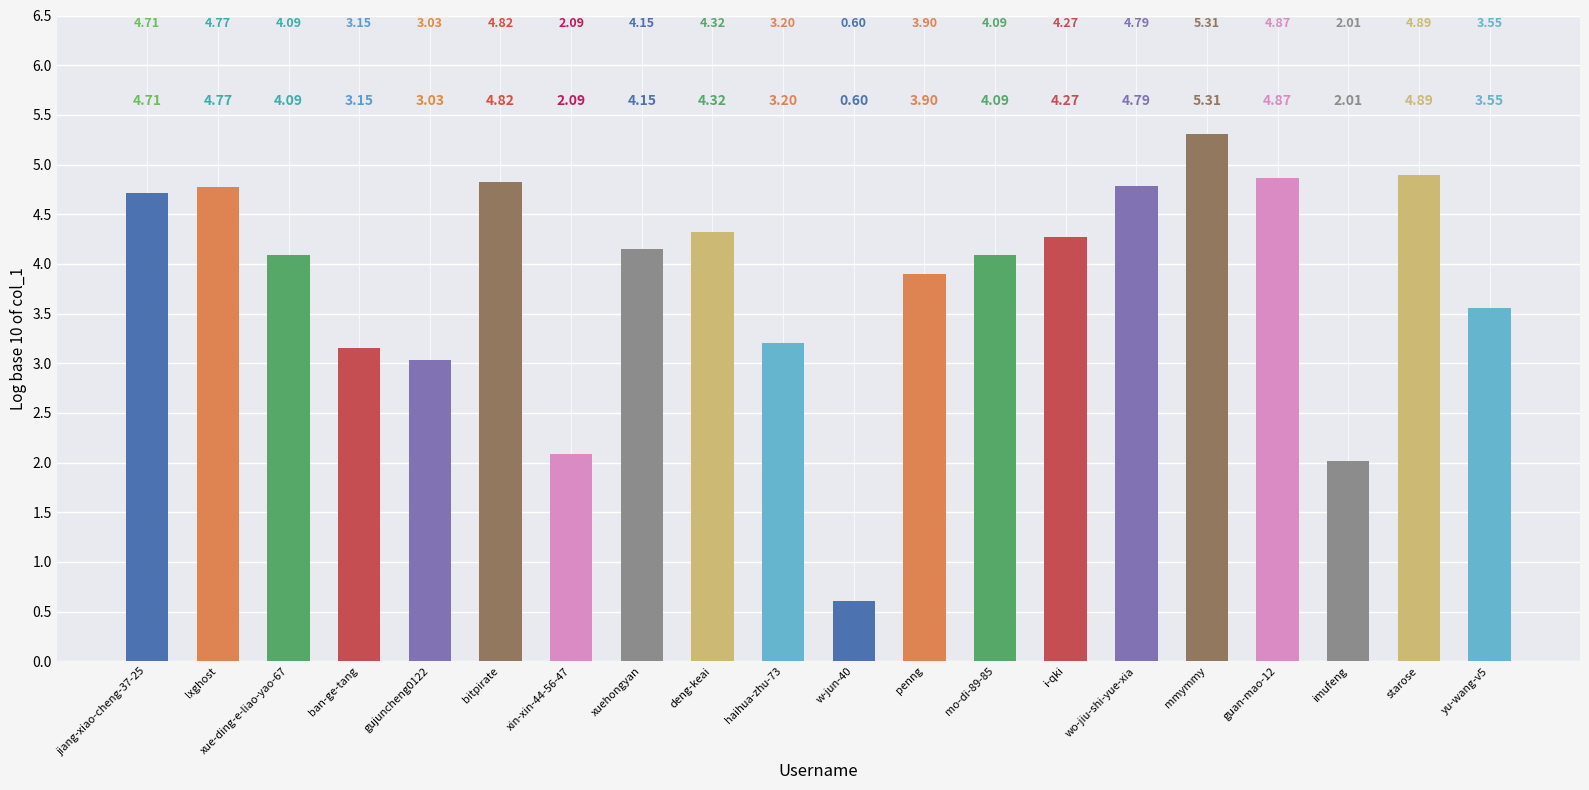

Where is the data nearest to the value 2?

imufeng